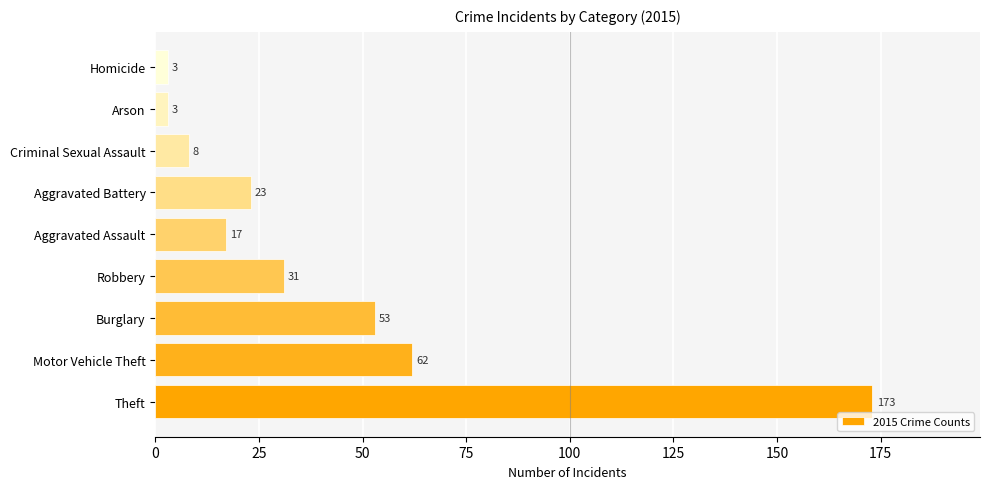

Is it true that the value at Theft is 308?

False